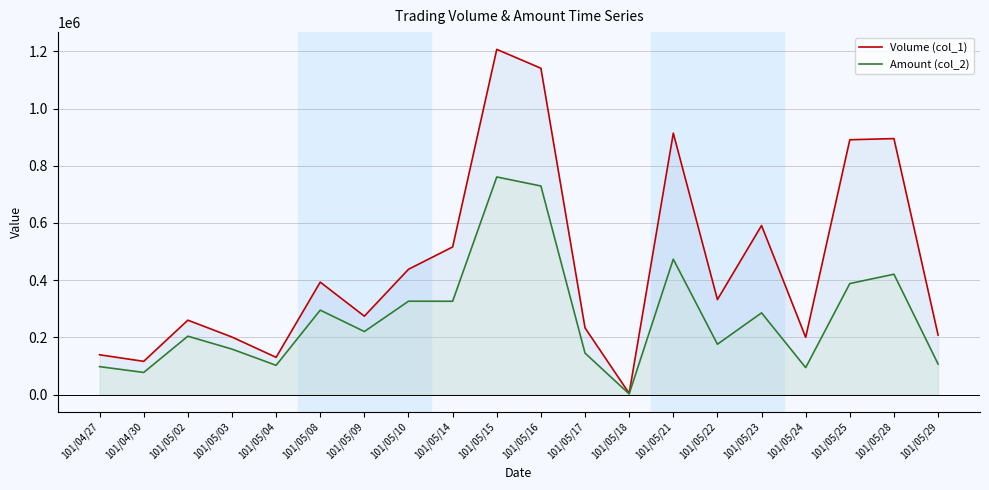

In Volume (col_1), how many points are higher than both neighbors (excluding endpoints)?

6